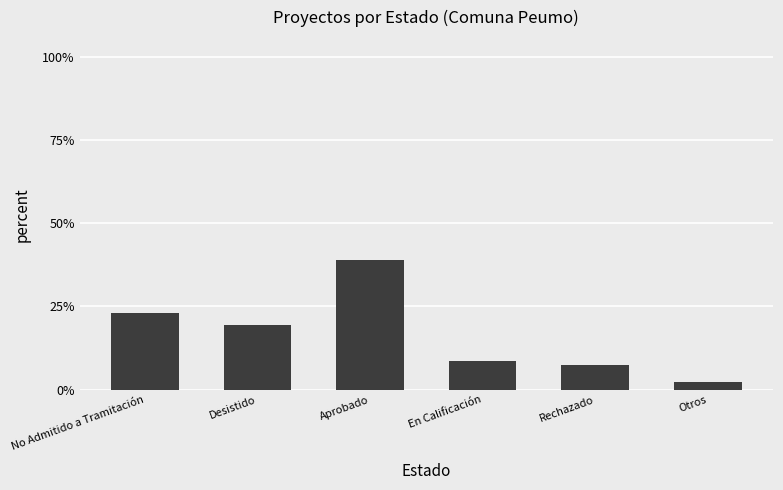

What position from the left is Otros?

6